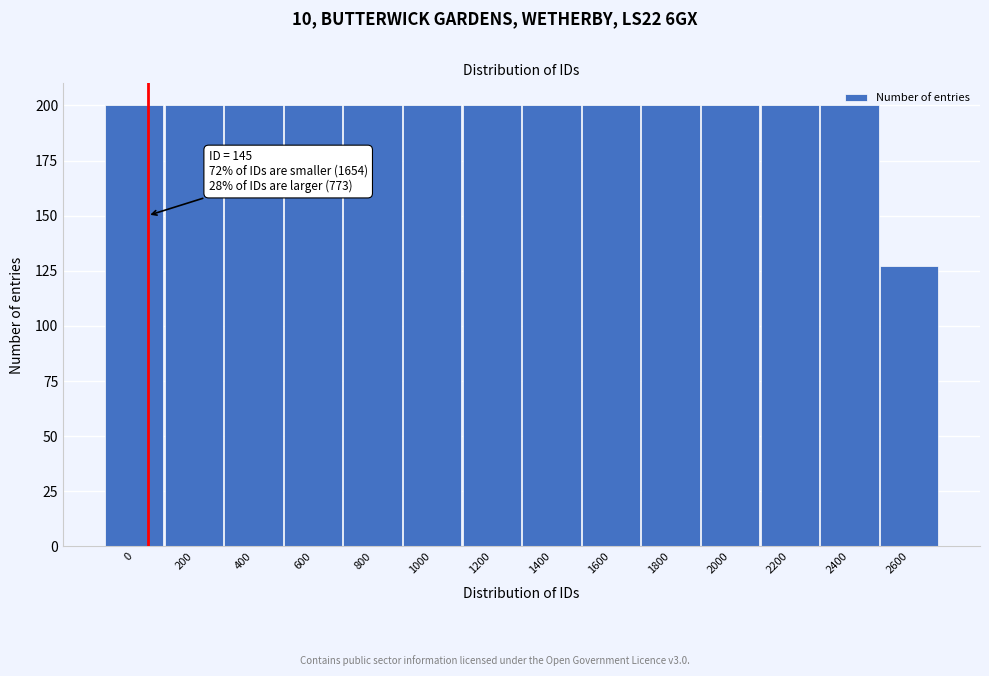

The value at 600 is 83. True or false?

False